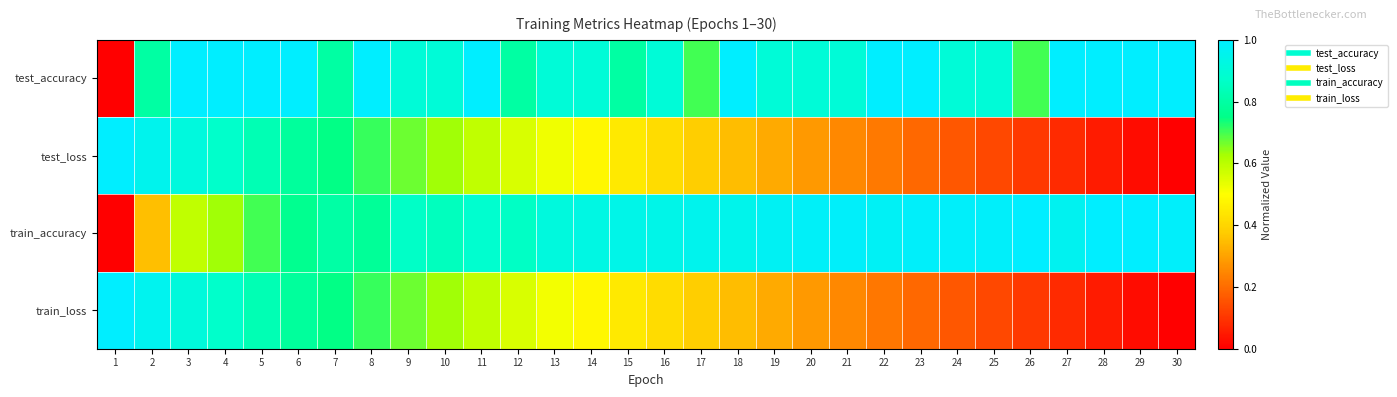

Which series has the largest total across all categories?

test_accuracy